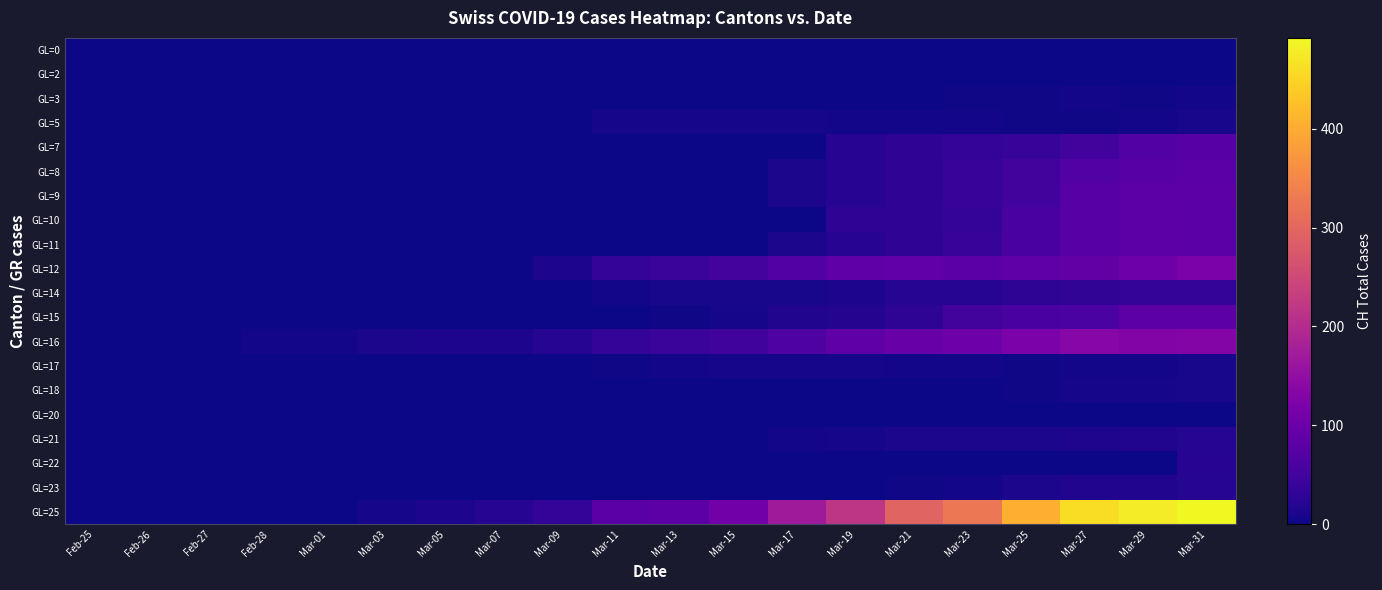

Reading left to right, extract all data points from this chart.

GL=0: Feb-25=0	Feb-26=0	Feb-27=0	Feb-28=0	Mar-01=0	Mar-03=0	Mar-05=0	Mar-07=0	Mar-09=0	Mar-11=0	Mar-13=0	Mar-15=0	Mar-17=0	Mar-19=0	Mar-21=0	Mar-23=0	Mar-25=0	Mar-27=0	Mar-29=0	Mar-31=0
GL=2: Feb-25=0	Feb-26=0	Feb-27=0	Feb-28=0	Mar-01=0	Mar-03=0	Mar-05=0	Mar-07=0	Mar-09=0	Mar-11=0	Mar-13=0	Mar-15=0	Mar-17=0	Mar-19=0	Mar-21=0	Mar-23=0	Mar-25=0	Mar-27=0	Mar-29=0	Mar-31=0
GL=3: Feb-25=0	Feb-26=0	Feb-27=0	Feb-28=0	Mar-01=0	Mar-03=0	Mar-05=0	Mar-07=0	Mar-09=0	Mar-11=0	Mar-13=0	Mar-15=0	Mar-17=0	Mar-19=0	Mar-21=0	Mar-23=3	Mar-25=2	Mar-27=5	Mar-29=3	Mar-31=5
GL=5: Feb-25=0	Feb-26=0	Feb-27=0	Feb-28=0	Mar-01=0	Mar-03=0	Mar-05=0	Mar-07=0	Mar-09=0	Mar-11=6	Mar-13=6	Mar-15=6	Mar-17=6	Mar-19=5	Mar-21=5	Mar-23=5	Mar-25=3	Mar-27=3	Mar-29=4	Mar-31=8
GL=7: Feb-25=0	Feb-26=0	Feb-27=0	Feb-28=0	Mar-01=0	Mar-03=0	Mar-05=0	Mar-07=0	Mar-09=0	Mar-11=0	Mar-13=0	Mar-15=0	Mar-17=0	Mar-19=22	Mar-21=30	Mar-23=33	Mar-25=37	Mar-27=51	Mar-29=70	Mar-31=76
GL=8: Feb-25=0	Feb-26=0	Feb-27=0	Feb-28=0	Mar-01=0	Mar-03=0	Mar-05=0	Mar-07=0	Mar-09=0	Mar-11=0	Mar-13=0	Mar-15=0	Mar-17=11	Mar-19=22	Mar-21=30	Mar-23=37	Mar-25=51	Mar-27=70	Mar-29=76	Mar-31=78
GL=9: Feb-25=0	Feb-26=0	Feb-27=0	Feb-28=0	Mar-01=0	Mar-03=0	Mar-05=0	Mar-07=0	Mar-09=0	Mar-11=0	Mar-13=0	Mar-15=0	Mar-17=11	Mar-19=22	Mar-21=30	Mar-23=37	Mar-25=51	Mar-27=76	Mar-29=82	Mar-31=82
GL=10: Feb-25=0	Feb-26=0	Feb-27=0	Feb-28=0	Mar-01=0	Mar-03=0	Mar-05=0	Mar-07=0	Mar-09=0	Mar-11=0	Mar-13=0	Mar-15=0	Mar-17=0	Mar-19=30	Mar-21=30	Mar-23=33	Mar-25=59	Mar-27=76	Mar-29=82	Mar-31=78
GL=11: Feb-25=0	Feb-26=0	Feb-27=0	Feb-28=0	Mar-01=0	Mar-03=0	Mar-05=0	Mar-07=0	Mar-09=0	Mar-11=0	Mar-13=0	Mar-15=0	Mar-17=11	Mar-19=22	Mar-21=30	Mar-23=37	Mar-25=59	Mar-27=76	Mar-29=82	Mar-31=78
GL=12: Feb-25=0	Feb-26=0	Feb-27=0	Feb-28=0	Mar-01=0	Mar-03=0	Mar-05=0	Mar-07=0	Mar-09=12	Mar-11=36	Mar-13=42	Mar-15=54	Mar-17=71	Mar-19=84	Mar-21=88	Mar-23=80	Mar-25=84	Mar-27=90	Mar-29=102	Mar-31=120
GL=14: Feb-25=0	Feb-26=0	Feb-27=0	Feb-28=0	Mar-01=0	Mar-03=0	Mar-05=0	Mar-07=0	Mar-09=0	Mar-11=5	Mar-13=8	Mar-15=9	Mar-17=9	Mar-19=12	Mar-21=20	Mar-23=21	Mar-25=27	Mar-27=31	Mar-29=33	Mar-31=34
GL=15: Feb-25=0	Feb-26=0	Feb-27=0	Feb-28=0	Mar-01=0	Mar-03=0	Mar-05=0	Mar-07=0	Mar-09=0	Mar-11=0	Mar-13=2	Mar-15=7	Mar-17=16	Mar-19=19	Mar-21=28	Mar-23=50	Mar-25=58	Mar-27=61	Mar-29=82	Mar-31=81
GL=16: Feb-25=0	Feb-26=1	Feb-27=1	Feb-28=4	Mar-01=4	Mar-03=10	Mar-05=13	Mar-07=13	Mar-09=20	Mar-11=36	Mar-13=42	Mar-15=49	Mar-17=66	Mar-19=85	Mar-21=97	Mar-23=102	Mar-25=120	Mar-27=136	Mar-29=128	Mar-31=132
GL=17: Feb-25=0	Feb-26=0	Feb-27=0	Feb-28=0	Mar-01=0	Mar-03=0	Mar-05=0	Mar-07=0	Mar-09=0	Mar-11=2	Mar-13=4	Mar-15=6	Mar-17=6	Mar-19=7	Mar-21=5	Mar-23=5	Mar-25=3	Mar-27=4	Mar-29=4	Mar-31=8
GL=18: Feb-25=0	Feb-26=0	Feb-27=0	Feb-28=0	Mar-01=0	Mar-03=0	Mar-05=0	Mar-07=0	Mar-09=0	Mar-11=0	Mar-13=0	Mar-15=0	Mar-17=0	Mar-19=0	Mar-21=0	Mar-23=1	Mar-25=3	Mar-27=7	Mar-29=7	Mar-31=9
GL=20: Feb-25=0	Feb-26=0	Feb-27=0	Feb-28=0	Mar-01=0	Mar-03=0	Mar-05=0	Mar-07=0	Mar-09=0	Mar-11=0	Mar-13=0	Mar-15=0	Mar-17=0	Mar-19=0	Mar-21=0	Mar-23=0	Mar-25=0	Mar-27=0	Mar-29=0	Mar-31=0
GL=21: Feb-25=0	Feb-26=0	Feb-27=0	Feb-28=0	Mar-01=0	Mar-03=0	Mar-05=0	Mar-07=0	Mar-09=0	Mar-11=0	Mar-13=0	Mar-15=0	Mar-17=4	Mar-19=7	Mar-21=10	Mar-23=11	Mar-25=11	Mar-27=15	Mar-29=16	Mar-31=21
GL=22: Feb-25=0	Feb-26=0	Feb-27=0	Feb-28=0	Mar-01=0	Mar-03=0	Mar-05=0	Mar-07=0	Mar-09=0	Mar-11=0	Mar-13=0	Mar-15=0	Mar-17=0	Mar-19=0	Mar-21=0	Mar-23=0	Mar-25=0	Mar-27=0	Mar-29=0	Mar-31=23
GL=23: Feb-25=0	Feb-26=0	Feb-27=0	Feb-28=0	Mar-01=0	Mar-03=0	Mar-05=0	Mar-07=0	Mar-09=0	Mar-11=0	Mar-13=0	Mar-15=0	Mar-17=0	Mar-19=1	Mar-21=3	Mar-23=4	Mar-25=10	Mar-27=17	Mar-29=17	Mar-31=20
GL=25: Feb-25=0	Feb-26=0	Feb-27=0	Feb-28=1	Mar-01=1	Mar-03=7	Mar-05=13	Mar-07=20	Mar-09=34	Mar-11=77	Mar-13=81	Mar-15=108	Mar-17=171	Mar-19=219	Mar-21=295	Mar-23=325	Mar-25=406	Mar-27=460	Mar-29=478	Mar-31=492